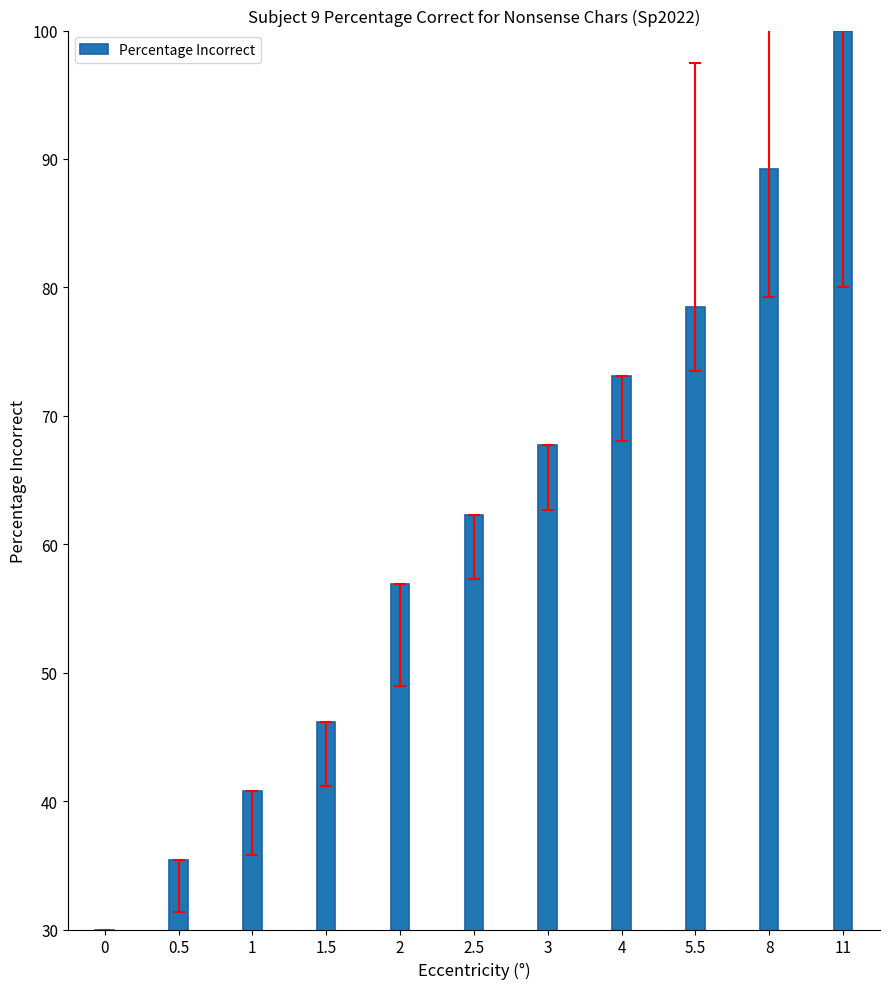

Rank the categories by value from highest to lowest.

11, 8, 5.5, 4, 3, 2.5, 2, 1.5, 1, 0.5, 0